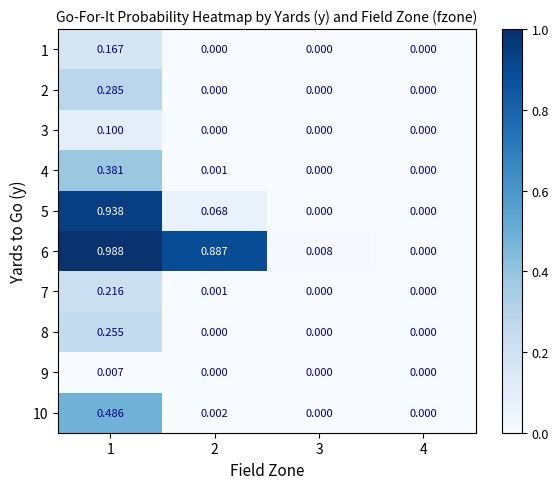

Is the value of 6 at 1 greater than the value of 10 at 3?

Yes